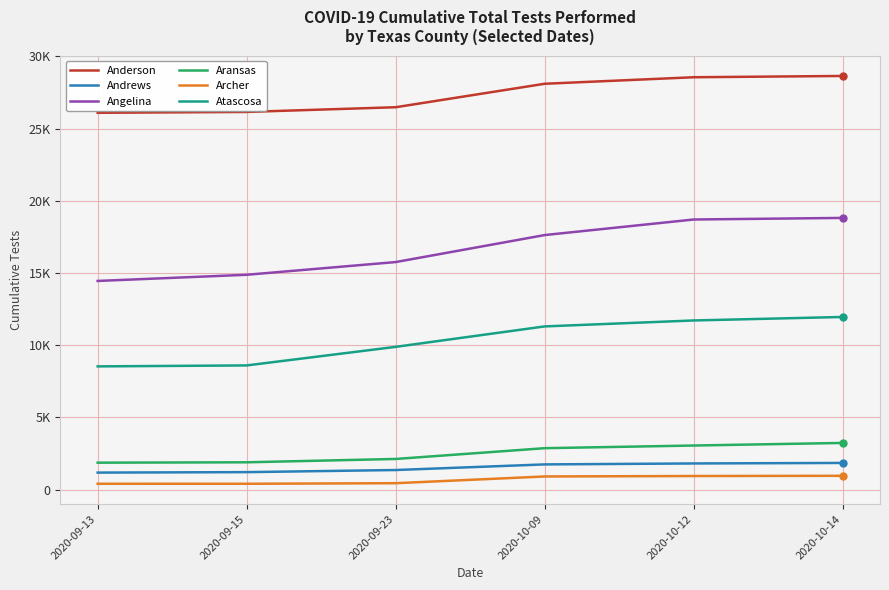

What is the label of the 4th point from the right?

2020-09-23